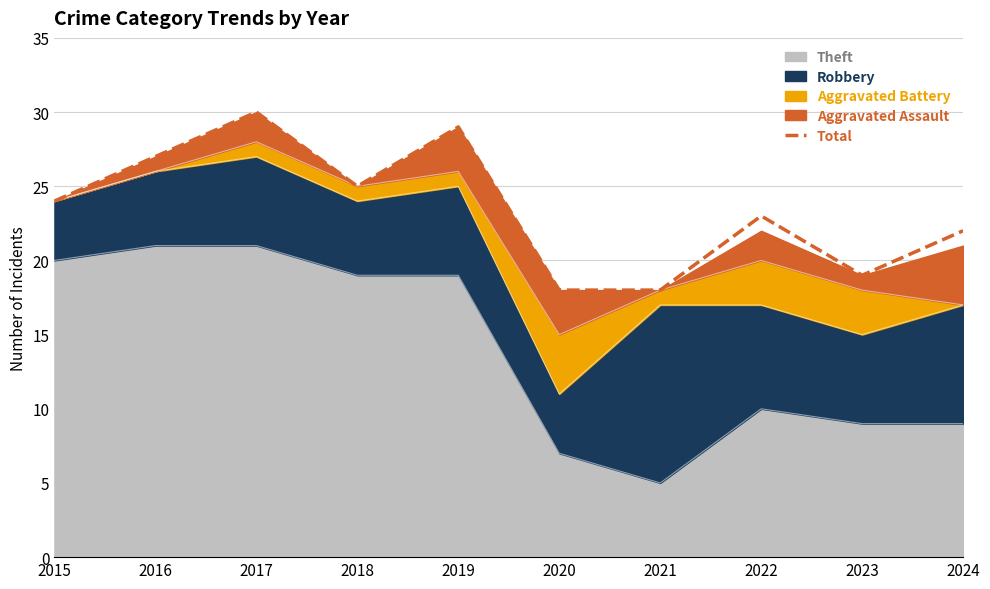

Which has a higher value, 2020 or 2019?

2019